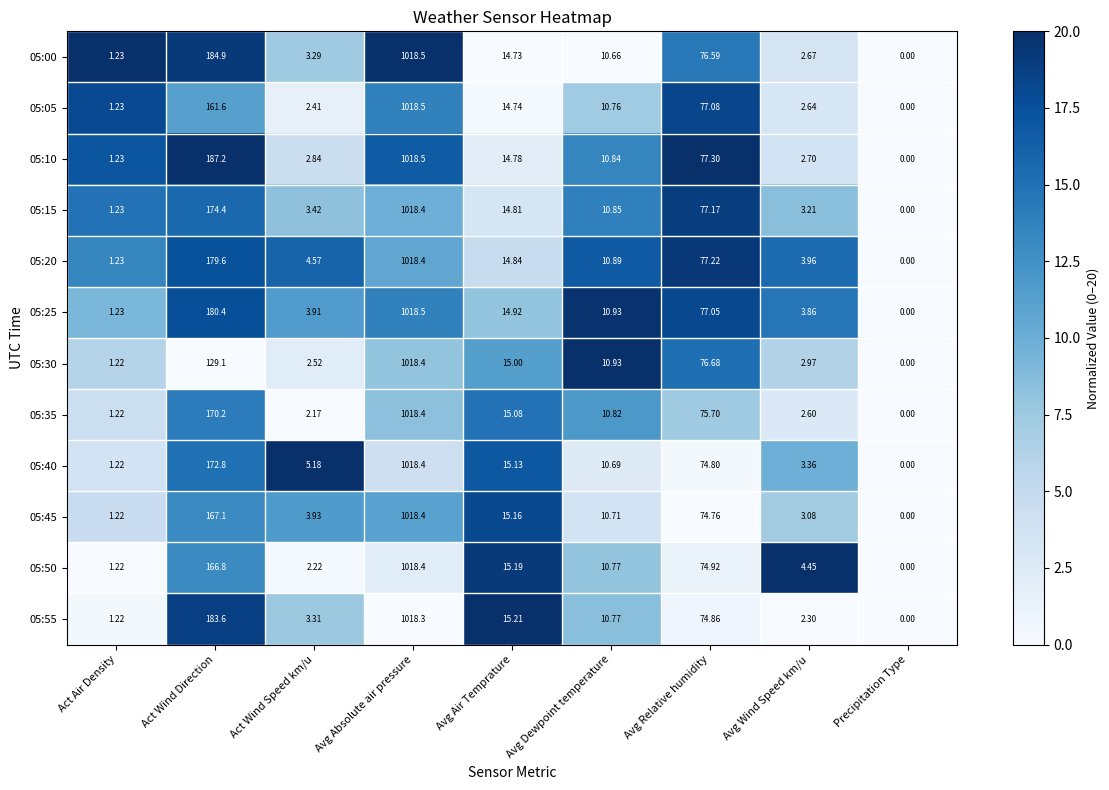

At which label is 05:55 closest to 509?

Act Wind Direction